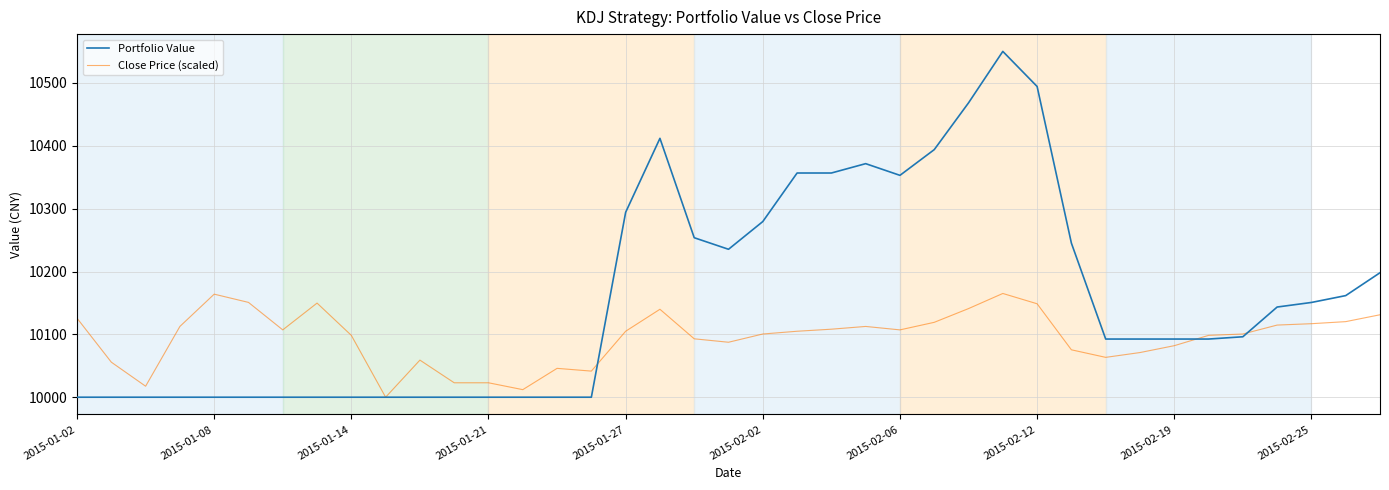

Which series has the largest total across all categories?

Portfolio Value